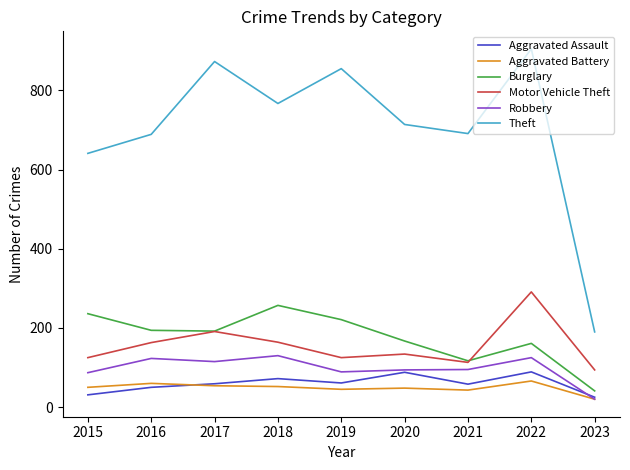

What is the average value of the Aggravated Assault series?

59